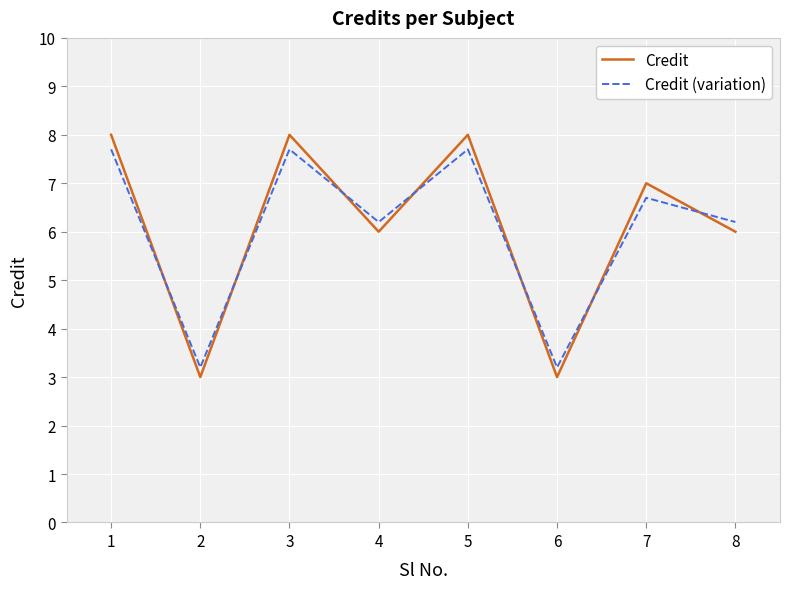

At how many categories does at least one series exceed 6?

6